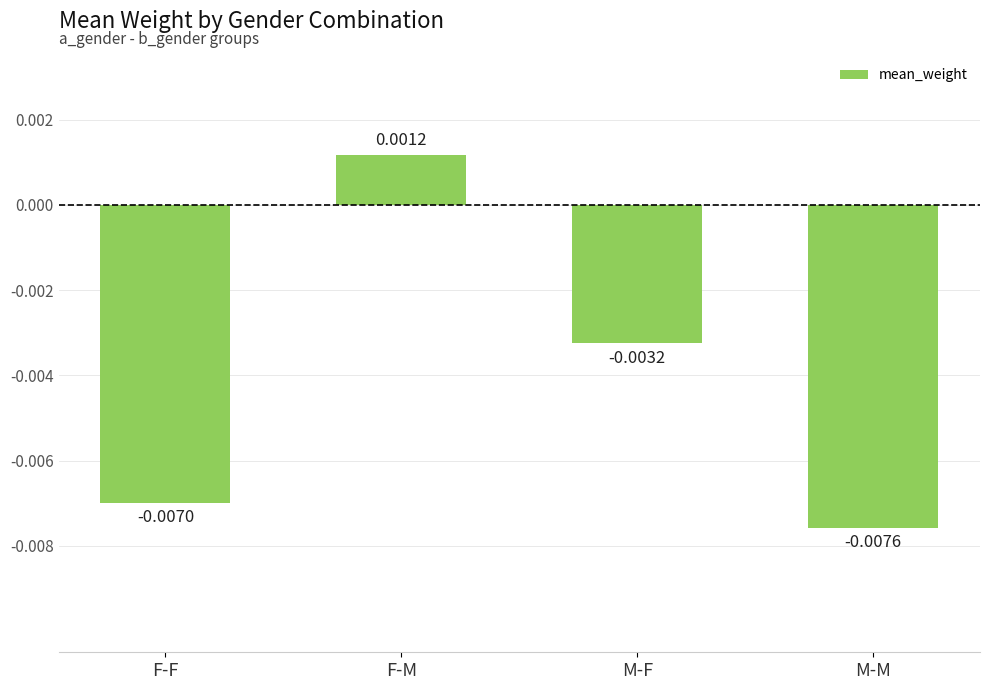

Are the bars horizontal?

No